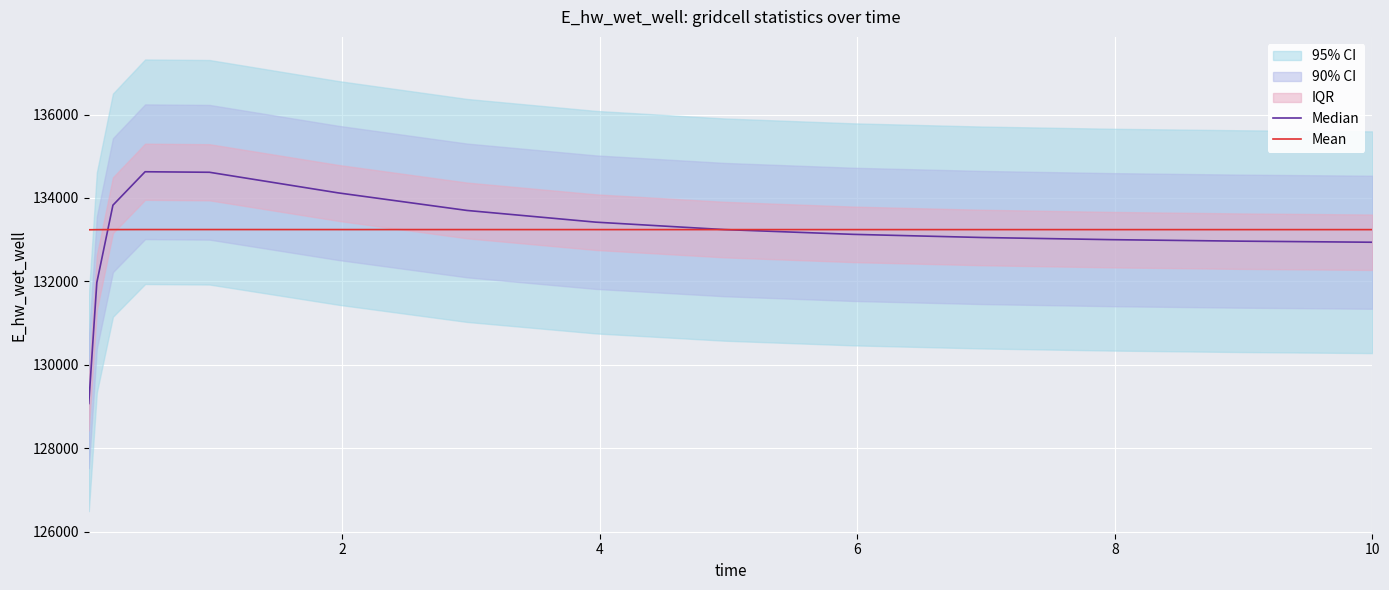

What is the highest value of the Mean series?

133242.1